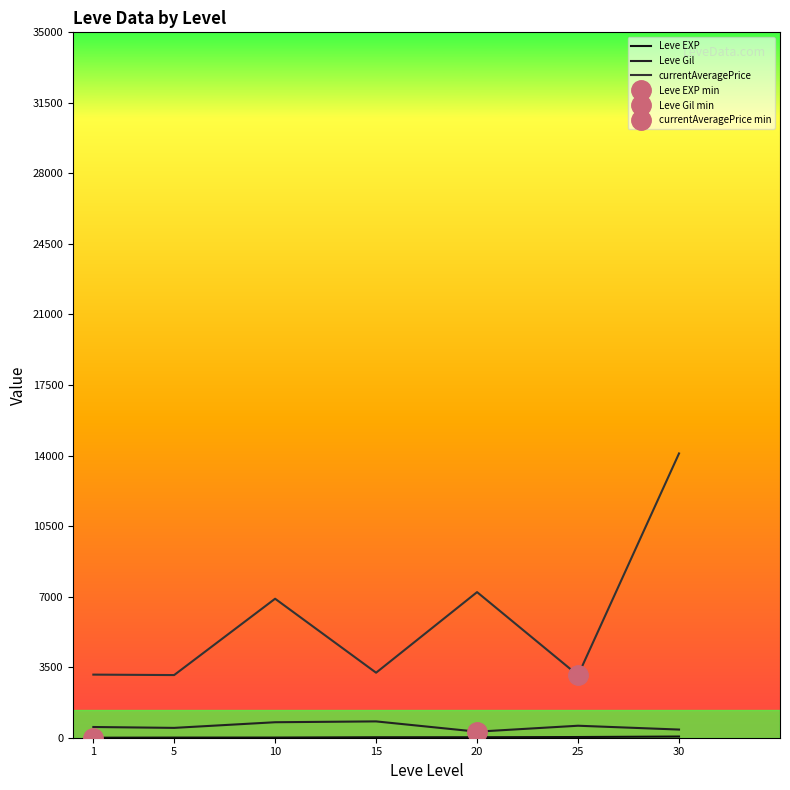

Which has a higher value, 1 or 25?

25